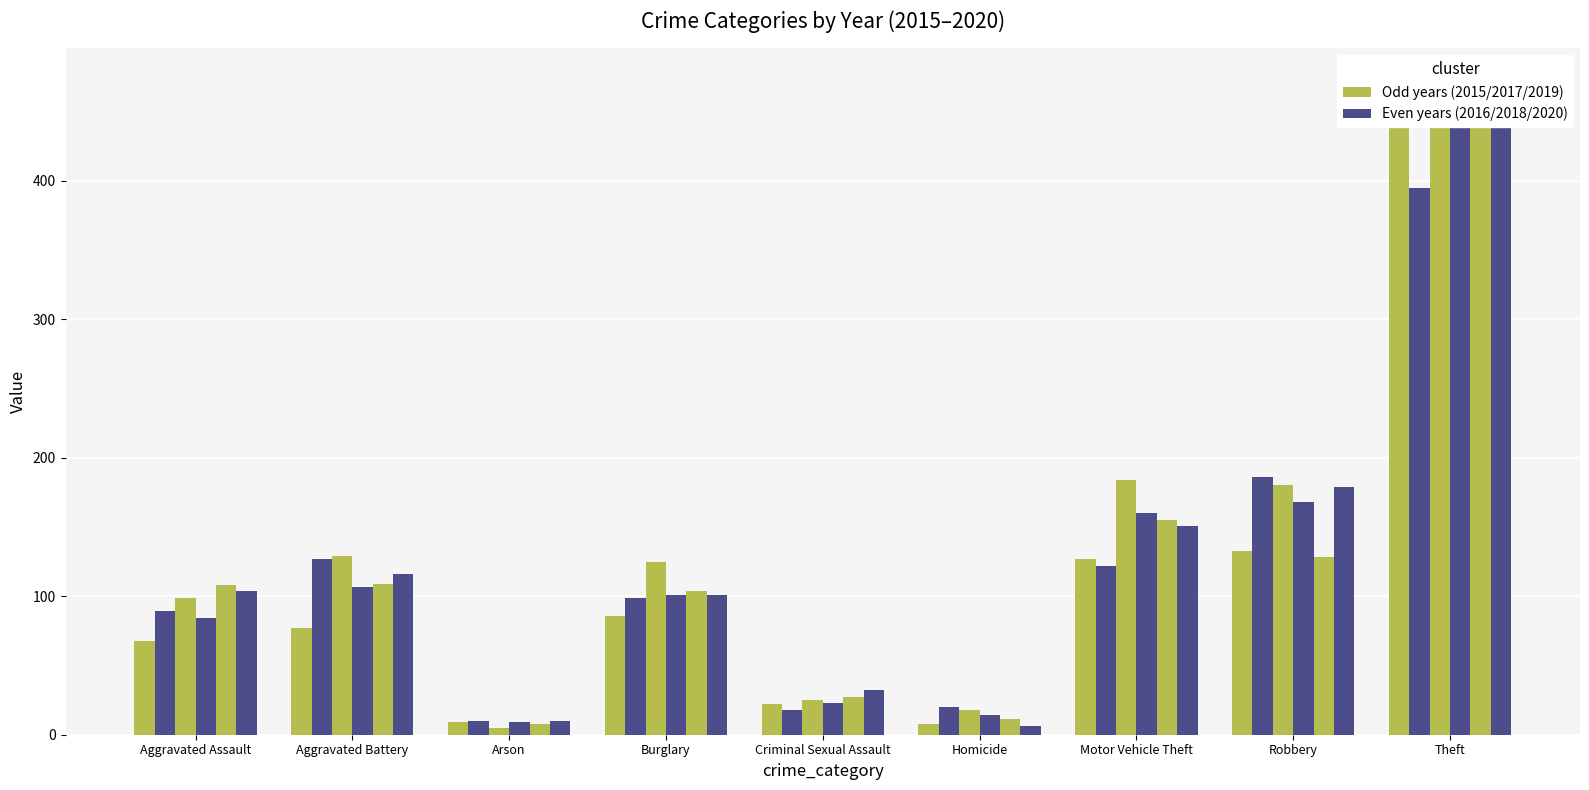

How many bars are there in each group?

6